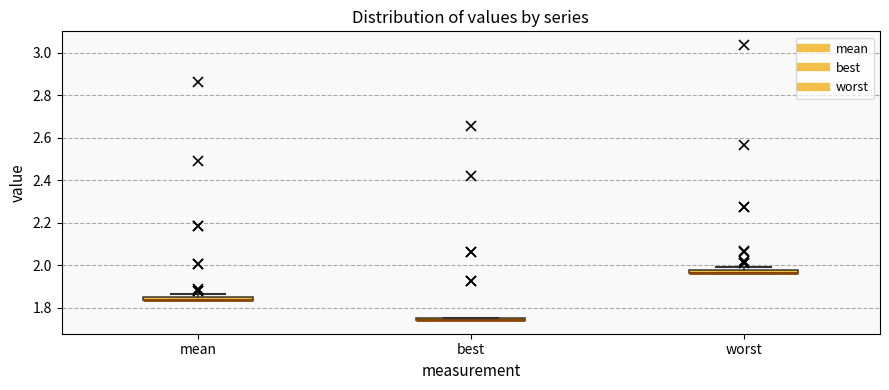

Where is the lower edge of the box for worst on the y-axis? The values are not printed on the chart, so give them approximately, as read against the axis.

1.96